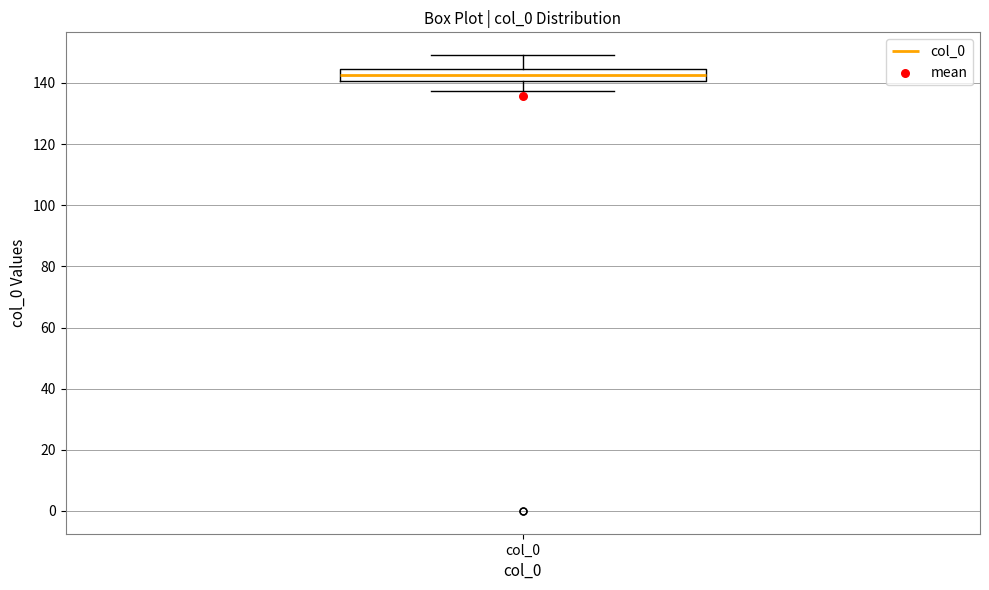

Where is the lower edge of the box for col_0 on the y-axis? The values are not printed on the chart, so give them approximately, as read against the axis.

140